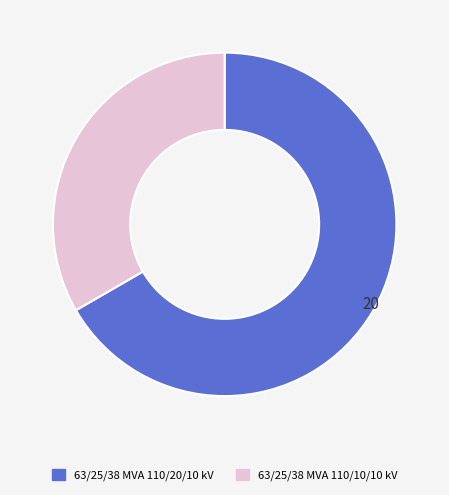

Is the sum of 63/25/38 MVA 110/10/10 kV and 63/25/38 MVA 110/20/10 kV greater than half?

Yes